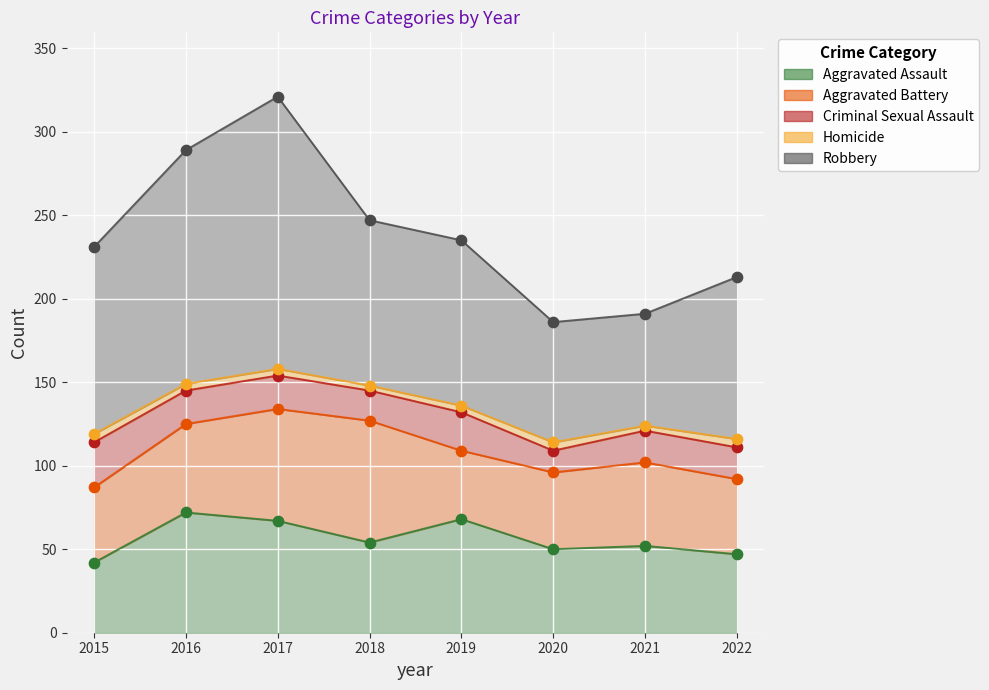

Which series reaches the minimum Y coordinate?

Homicide